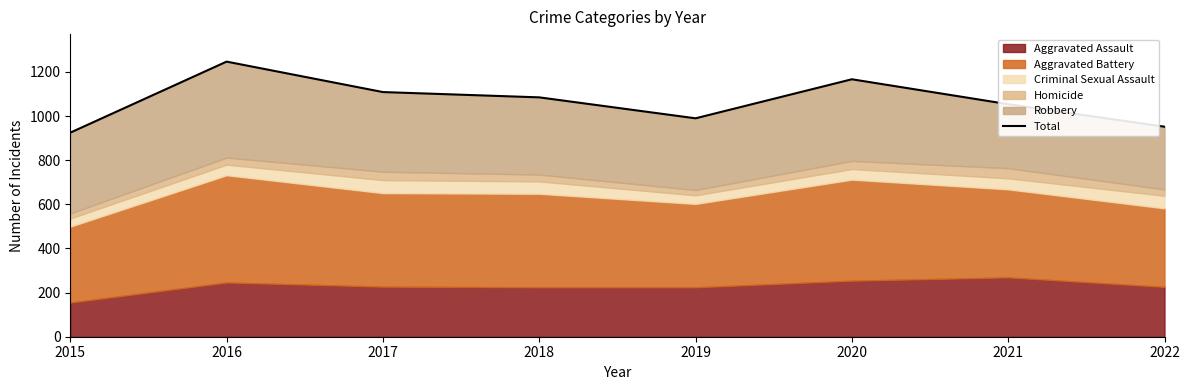

Where does the data first go above 1085?

2016